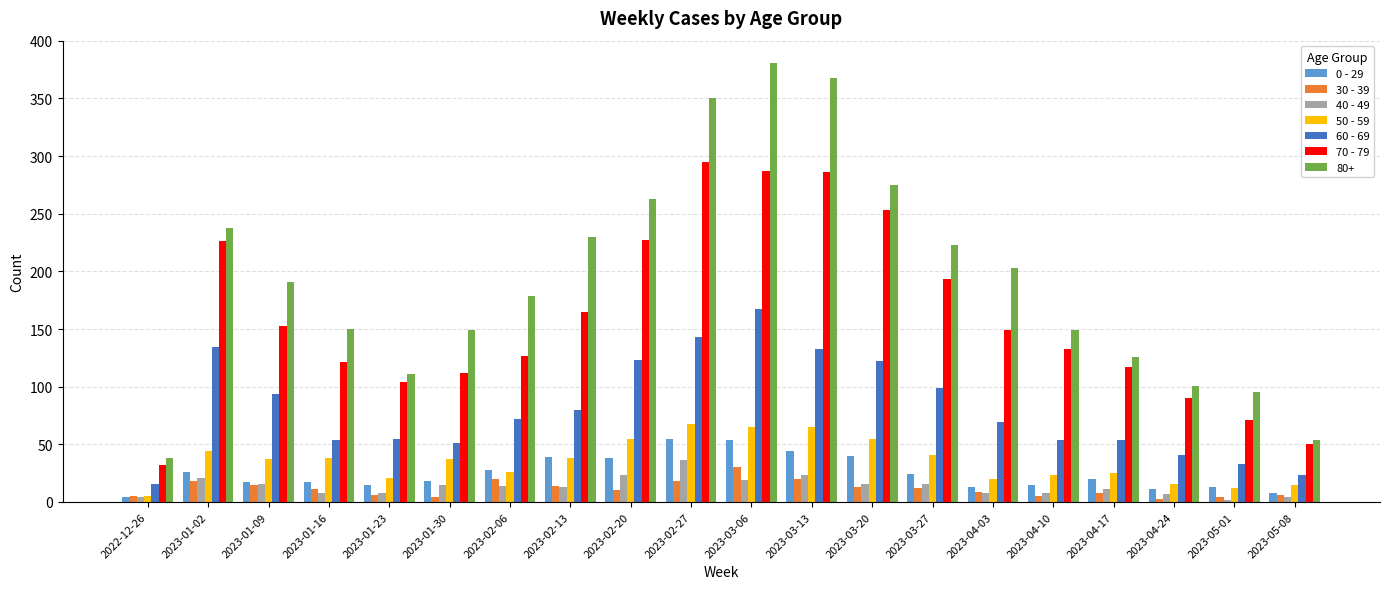

How many bars are there in each group?

7